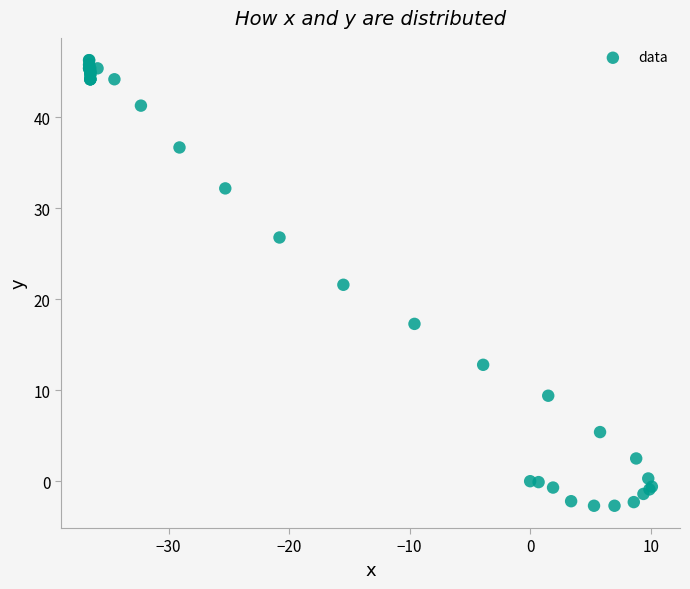

What Y value in the scatter plot is closest to 21?

21.6